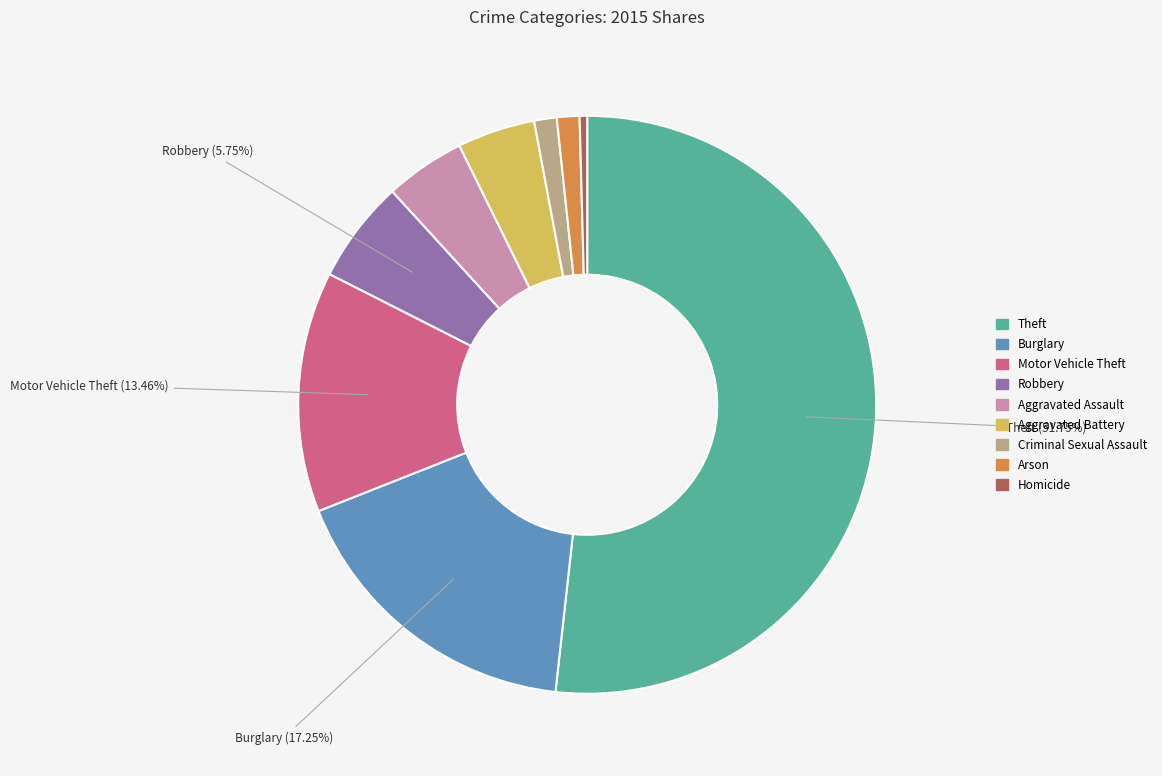

Which slice is the largest?

Theft